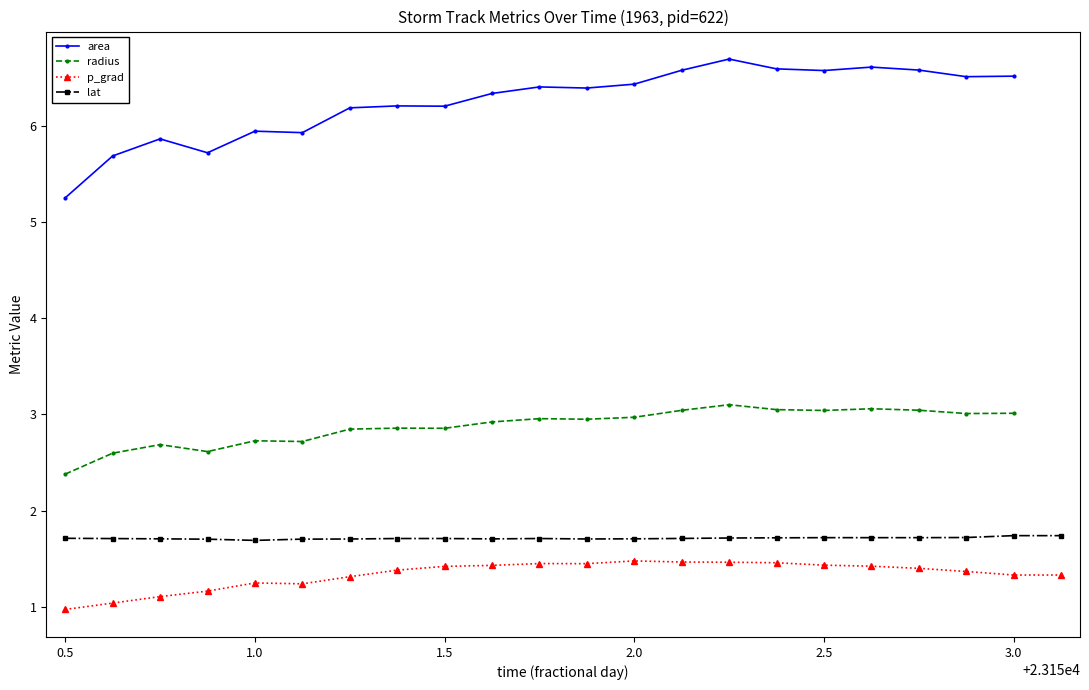

The value of lat at 3.0 is 1.2. True or false?

False